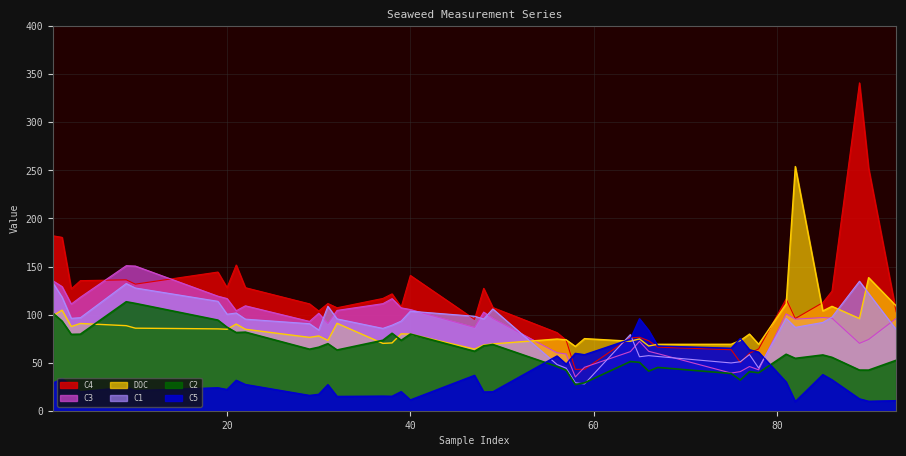

What is the difference between the highest and lowest values at 82?

244.5